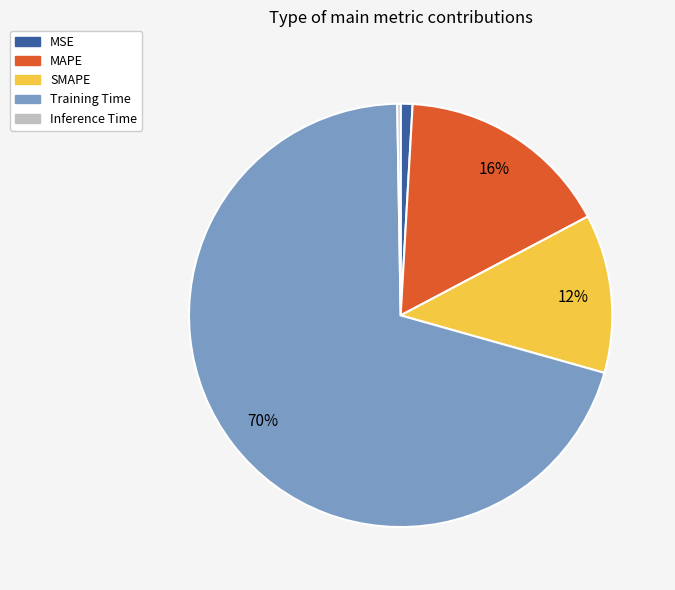

Which slice is the largest?

Training Time